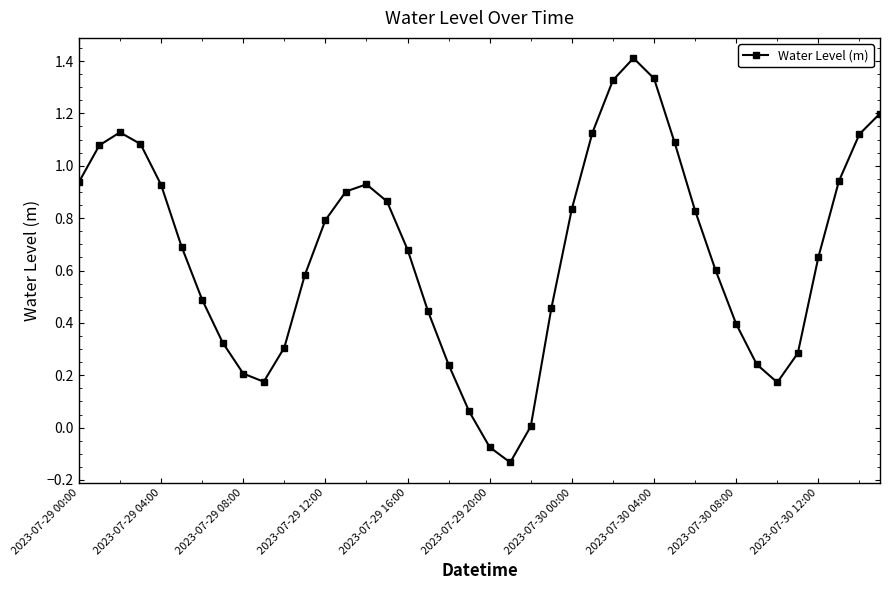

How many points are lower than both their immediate neighbors (excluding endpoints)?

3